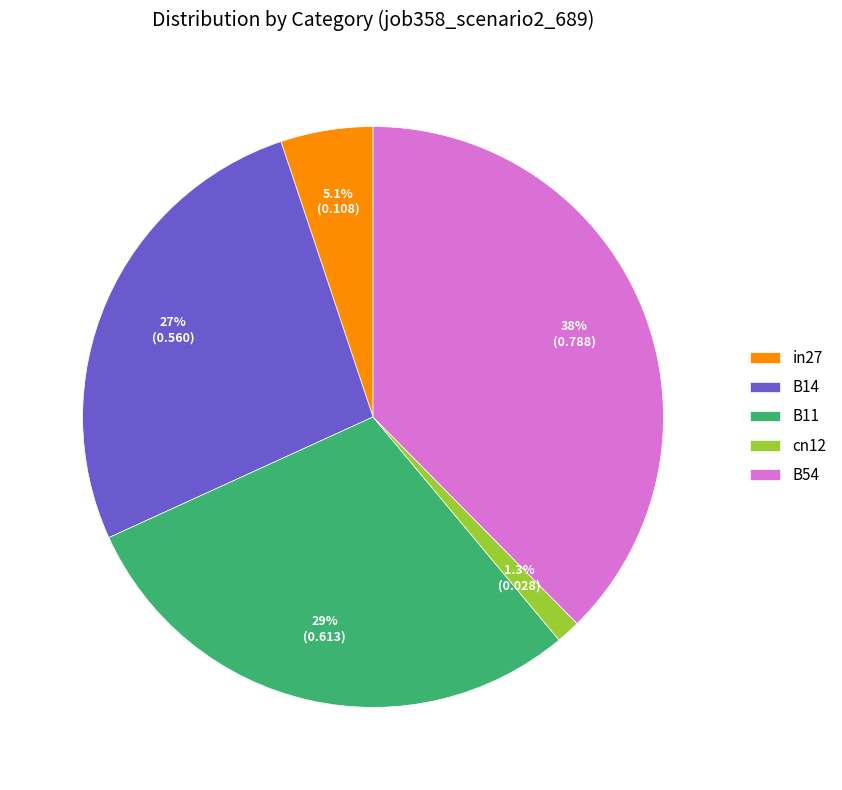

Combined, do B11 and in27 account for over 50%?

No